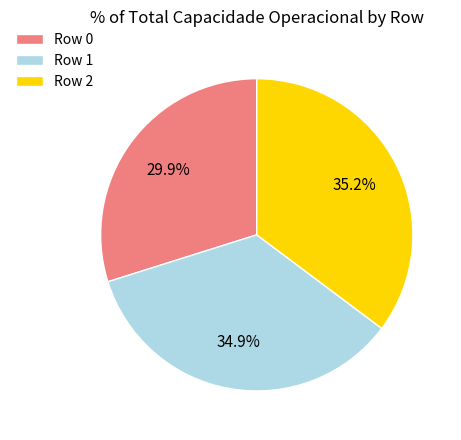

Count the number of slices in the pie.

3